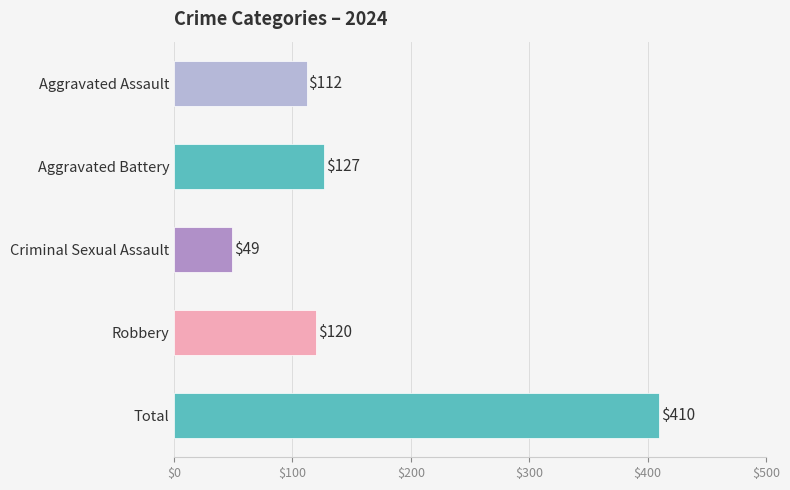

The chart shows a value of 214 at Aggravated Battery. True or false?

False